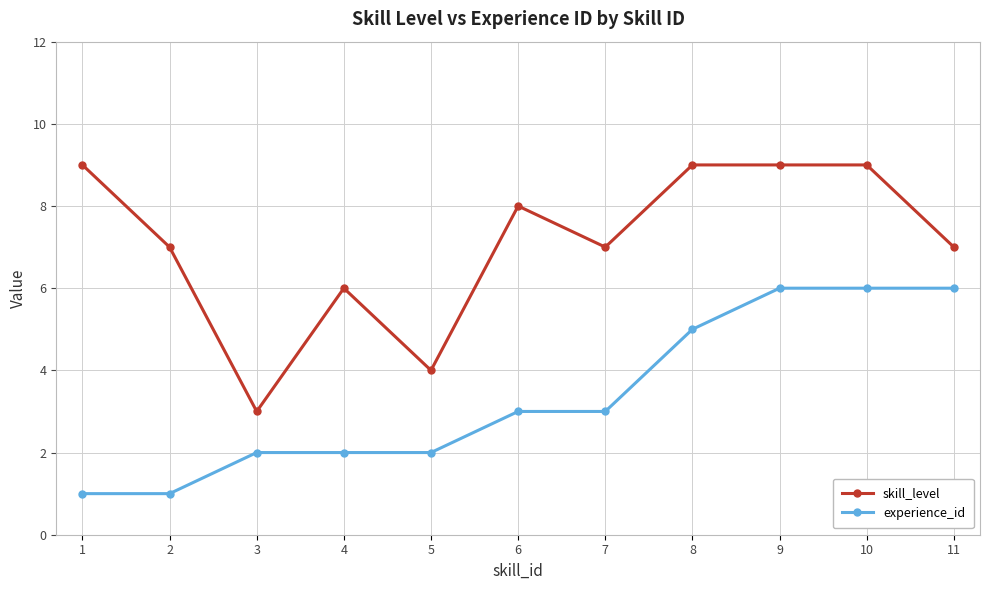

What is the difference between the second highest and minimum values in the experience_id series?

5